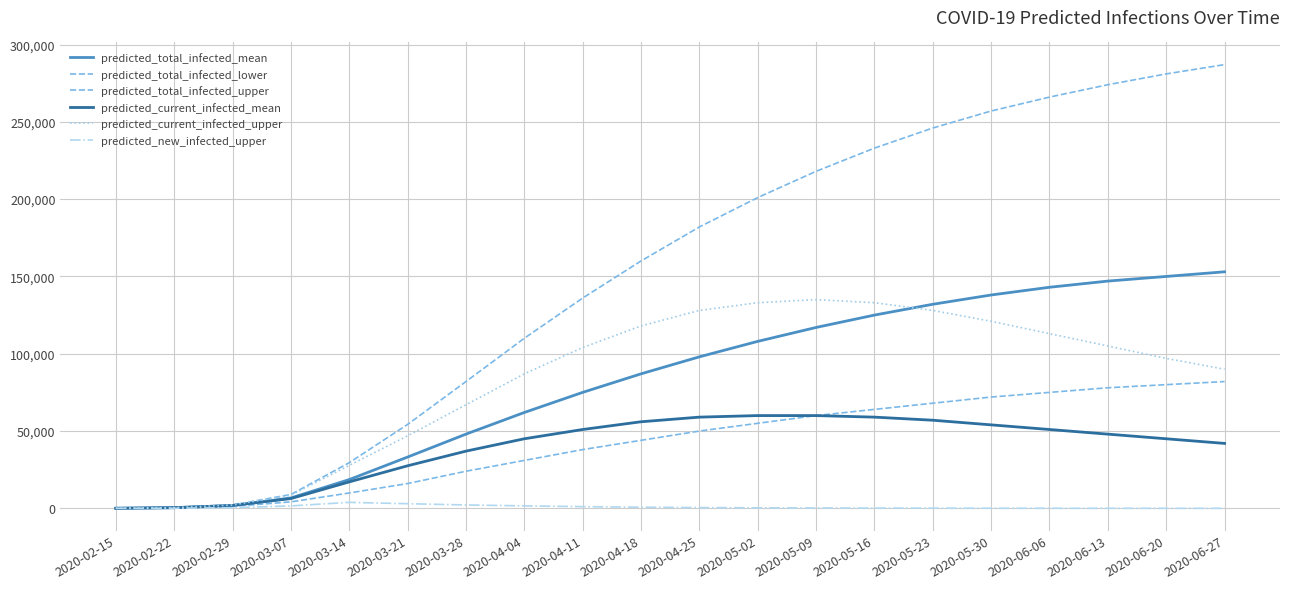

What is the sum of all predicted_current_infected_upper values?

1644915